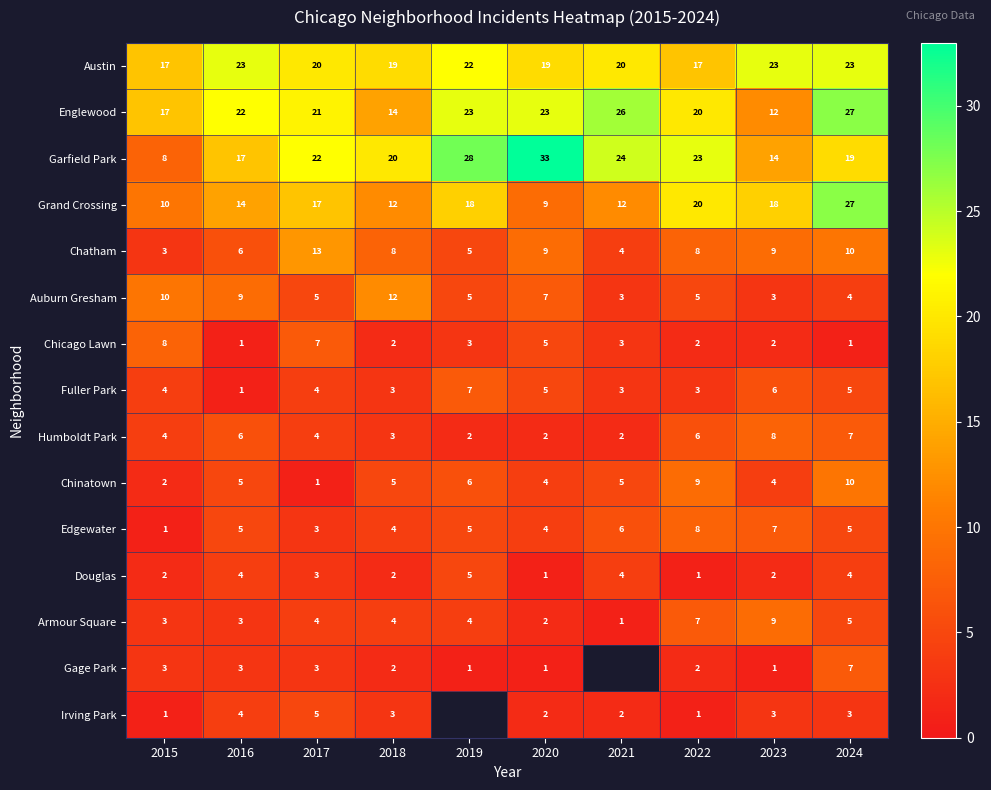

What is the difference between the highest and lowest values at 2023?

22